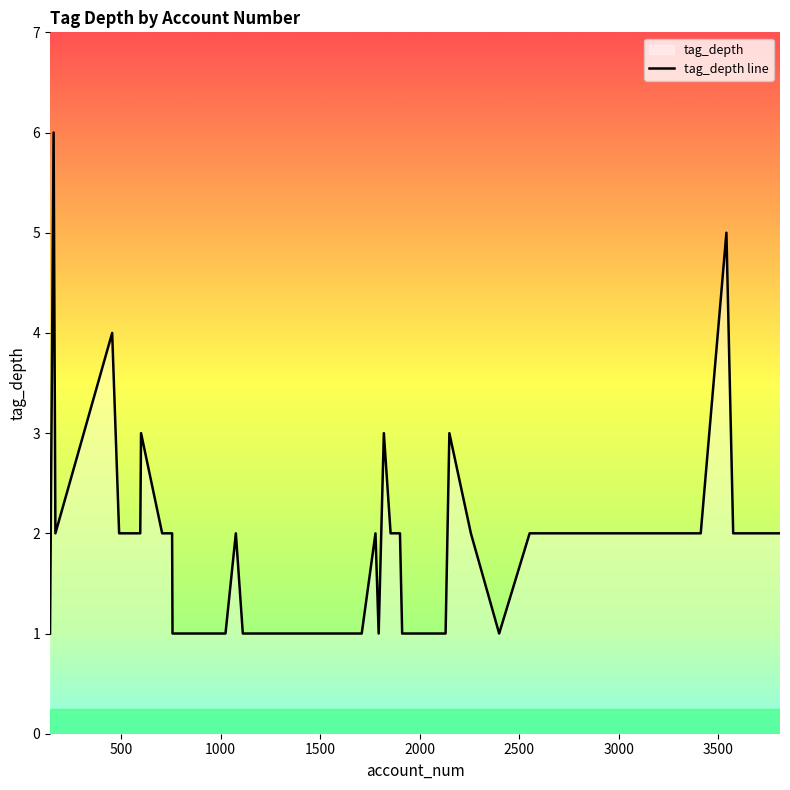

Reading left to right, extract all data points from this chart.

1	6	2	4	2	2	2	3	2	2	1	1	1	1	1	1	2	1	1	1	2	1	3	2	2	1	1	1	1	3	2	1	2	2	2	2	2	5	2	2